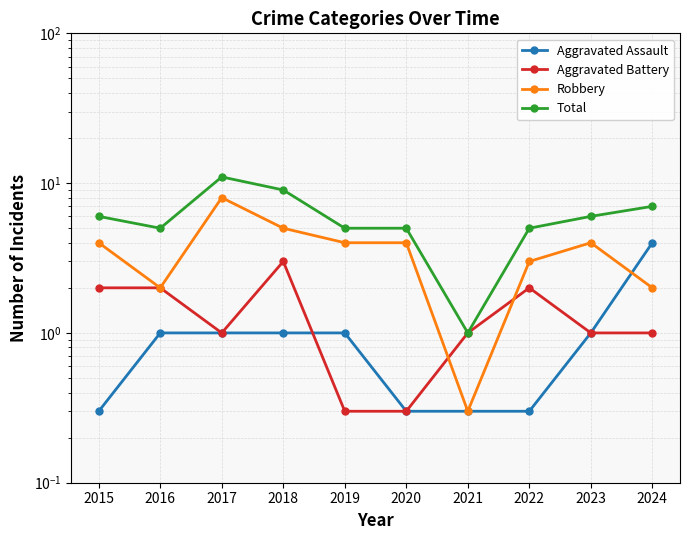

What is the value of the Aggravated Battery point at the 4th from the left?

3.0